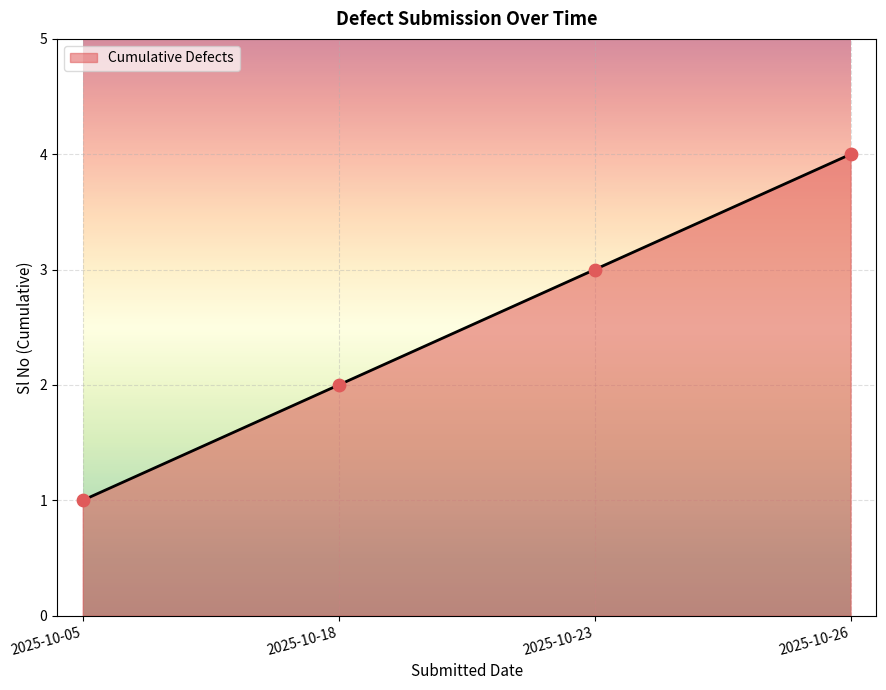

Which has a higher value, 2025-10-18 or 2025-10-05?

2025-10-18